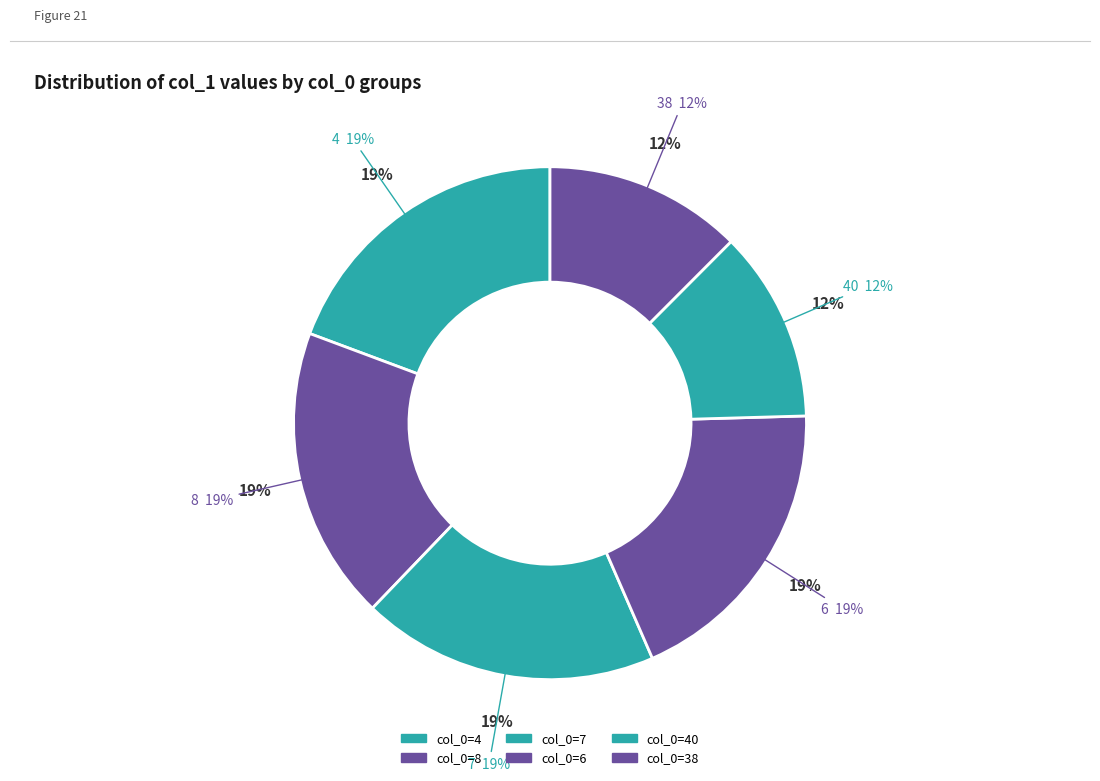

Is there a majority slice in this chart?

No